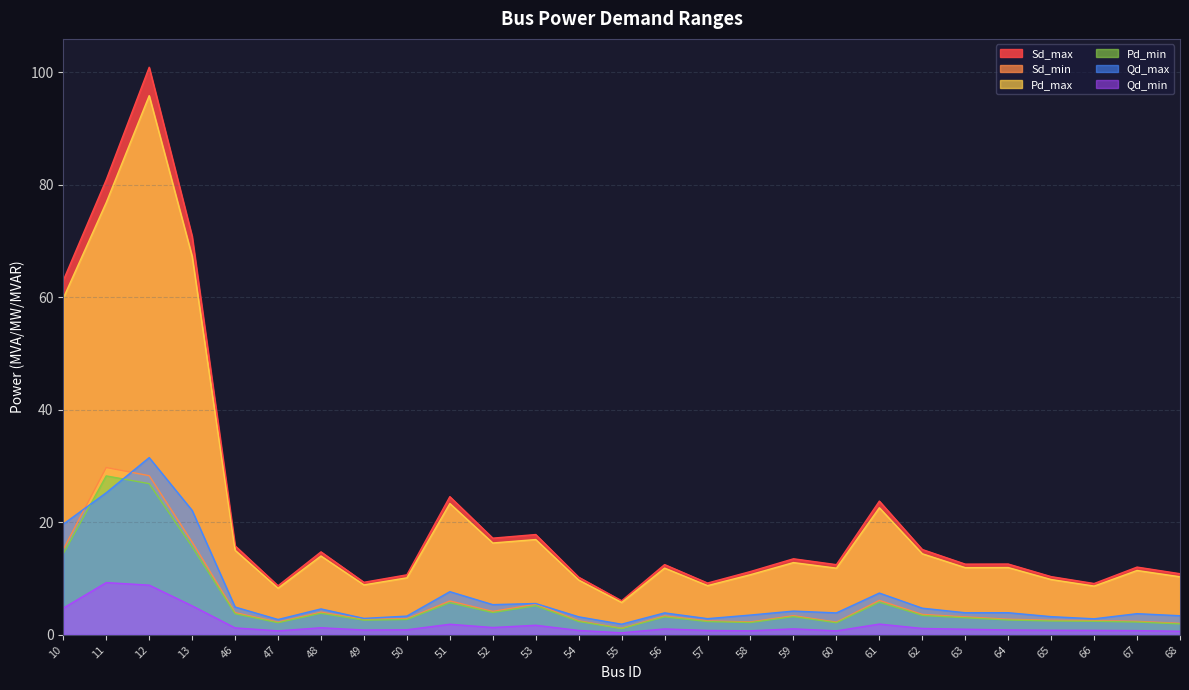

Which series has the largest range (max minus min)?

Sd_max